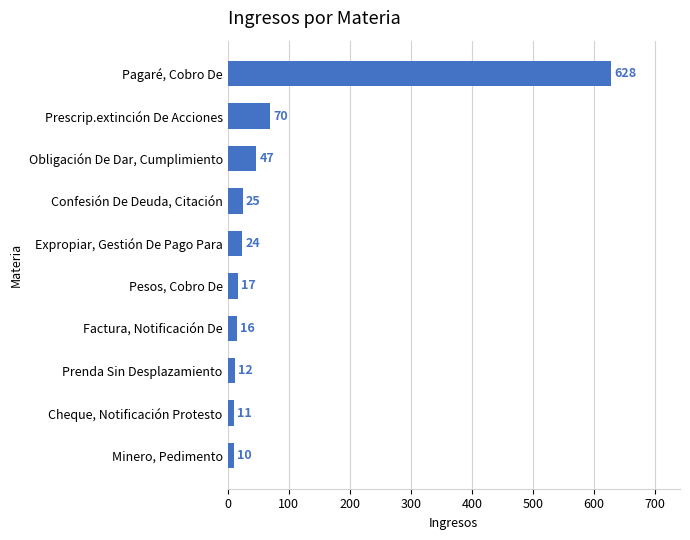

What is the ratio of the value at Expropiar, Gestión De Pago Para to the value at Prescrip.extinción De Acciones?

0.3